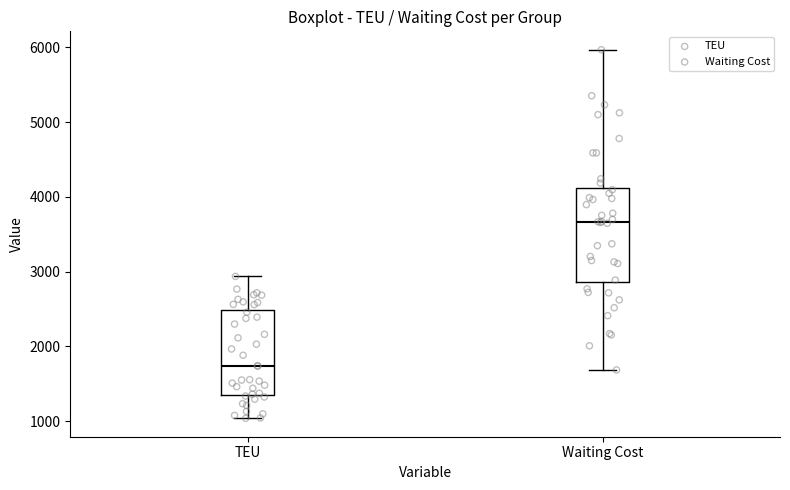

Reading left to right, read every box against the y-axis: the position of its median line, the range the box covers, and the ends of its whiskers. The values are not printed on the chart, so give them approximately, as read against the axis.

TEU: median 1700, box 1400 to 2500, whiskers 1000 to 2900
Waiting Cost: median 3700, box 2900 to 4100, whiskers 1700 to 6000